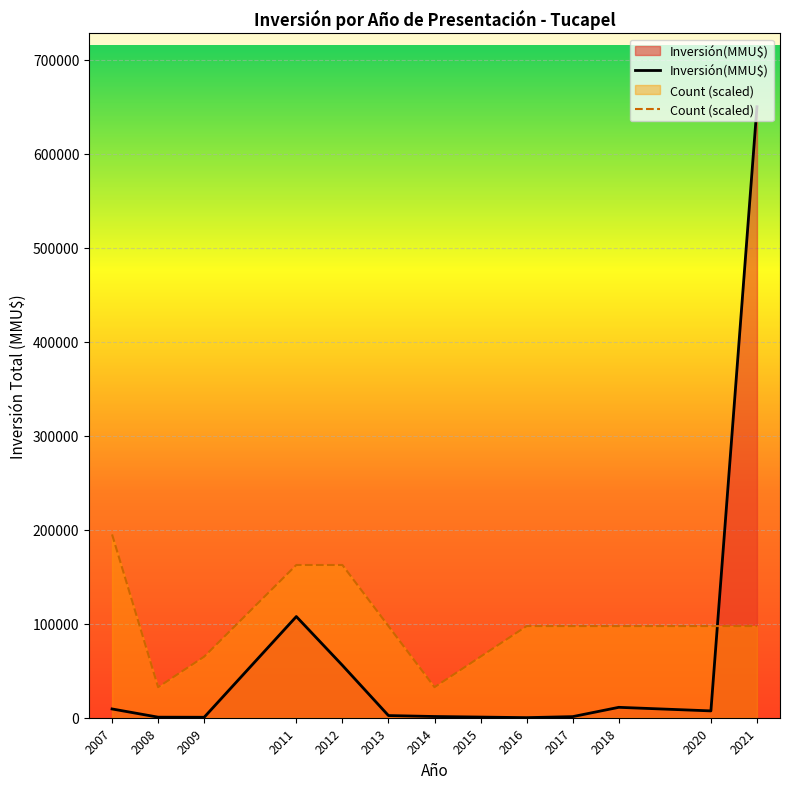

Reading left to right, what are all the values shown in this chart?

Inversión(MMU$): 9344	600	498	107658	55770	2301	1300	700	90	1175	11072	7270	650100
Count (scaled): 195030	32505	65010	162525	162525	97515	32505	65010	97515	97515	97515	97515	97515